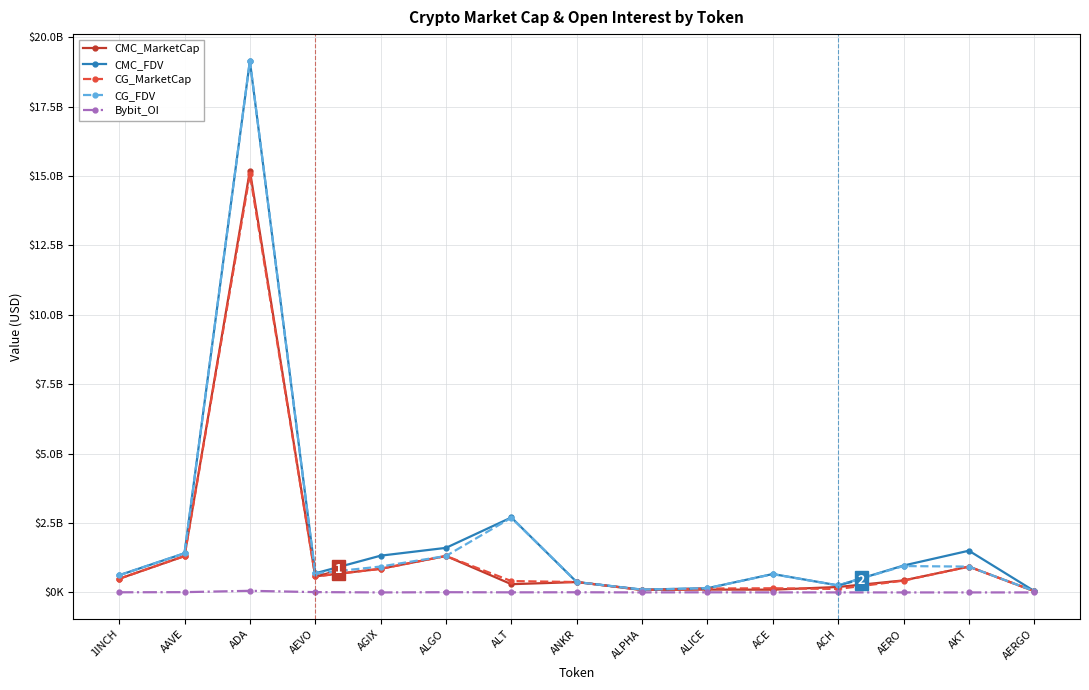

Is it true that CMC_FDV equals 74409724 at ACH?

False